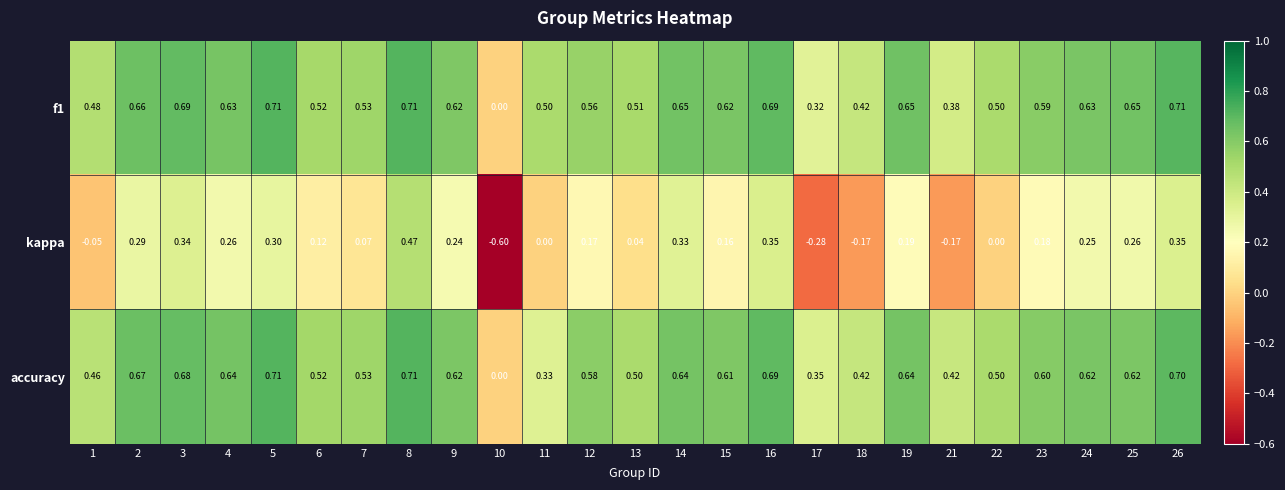

Is the value of accuracy at 13 greater than the value of f1 at 17?

Yes